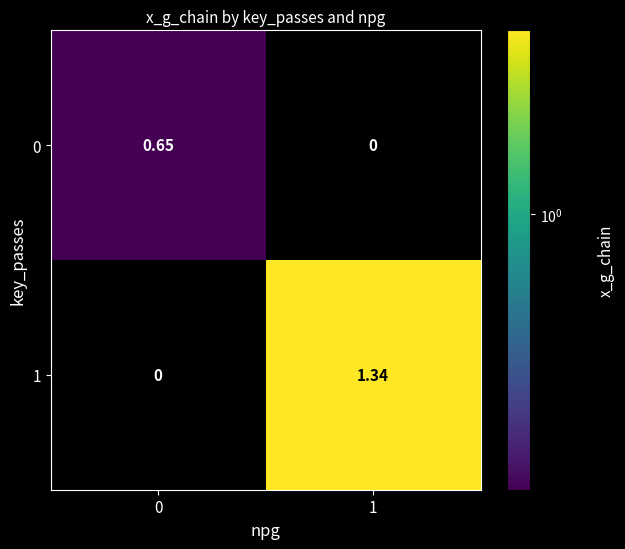

How many series are shown in this chart?

2